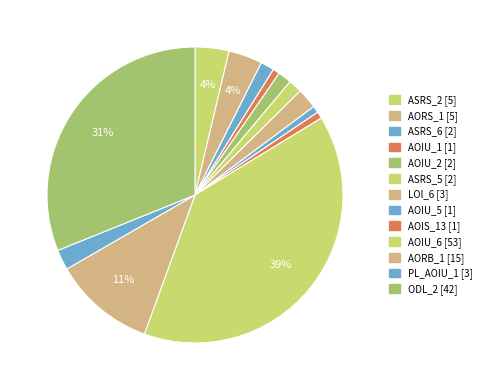

To the nearest percent, what is the average slice percentage?

8%